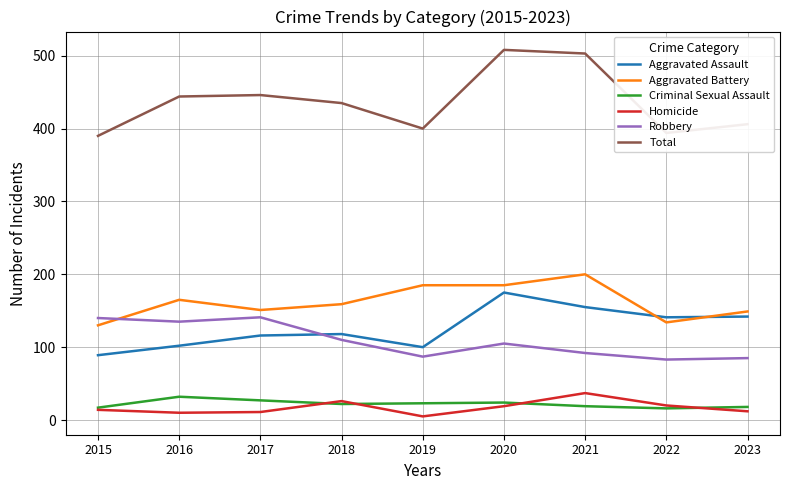

At which category does Robbery reach its first local valley?

2016